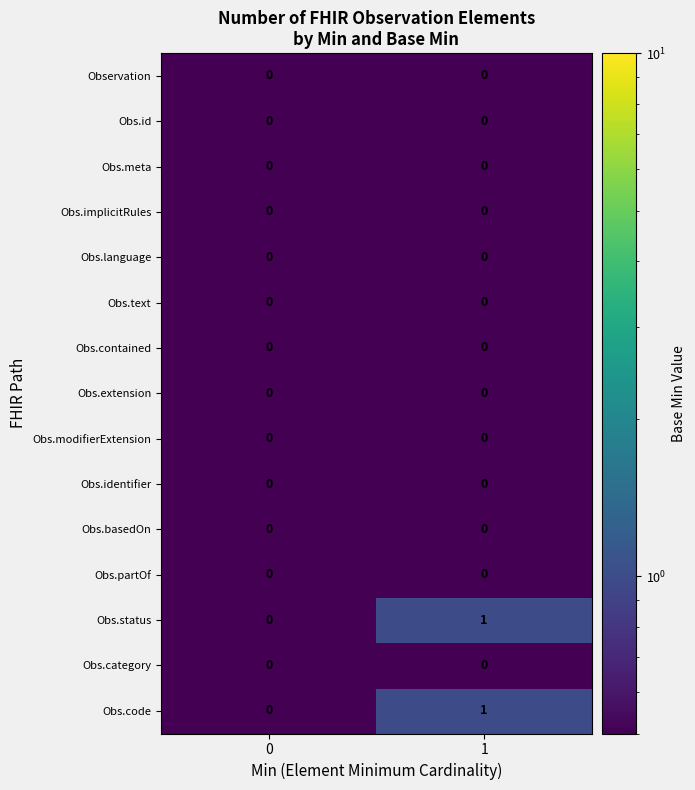

Is the value of Obs.status at 1 greater than the value of Obs.partOf at 0?

Yes